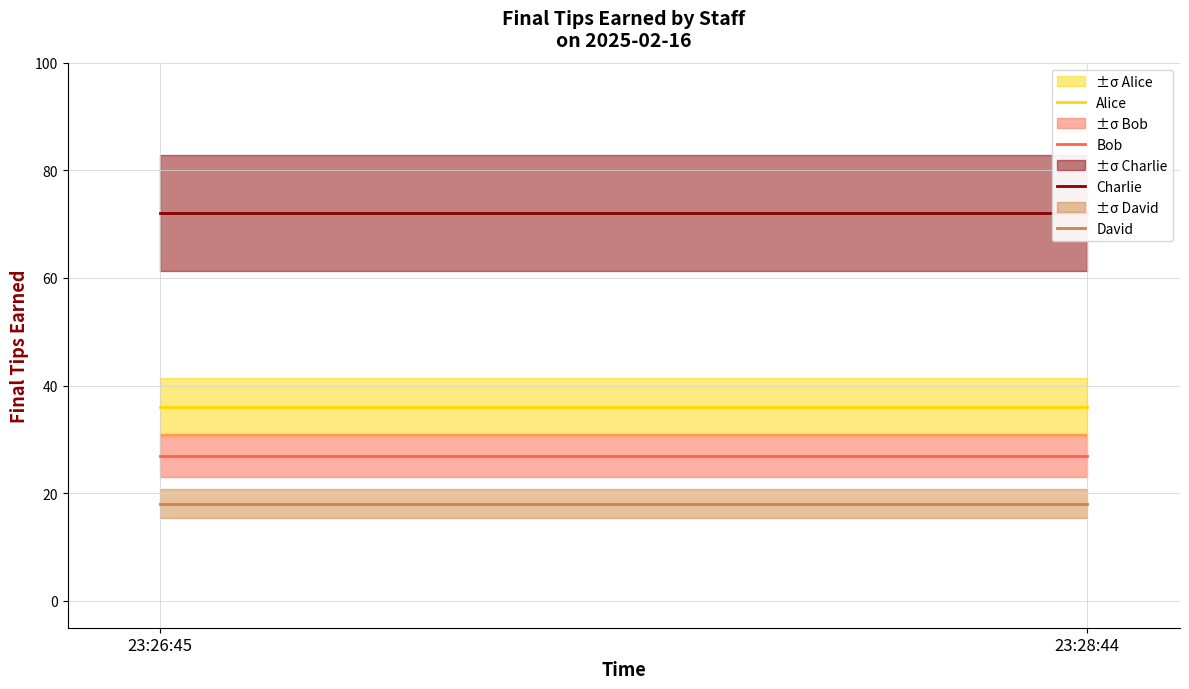

Rank the series at 23:26:45 from highest to lowest value.

Charlie, Alice, Bob, David